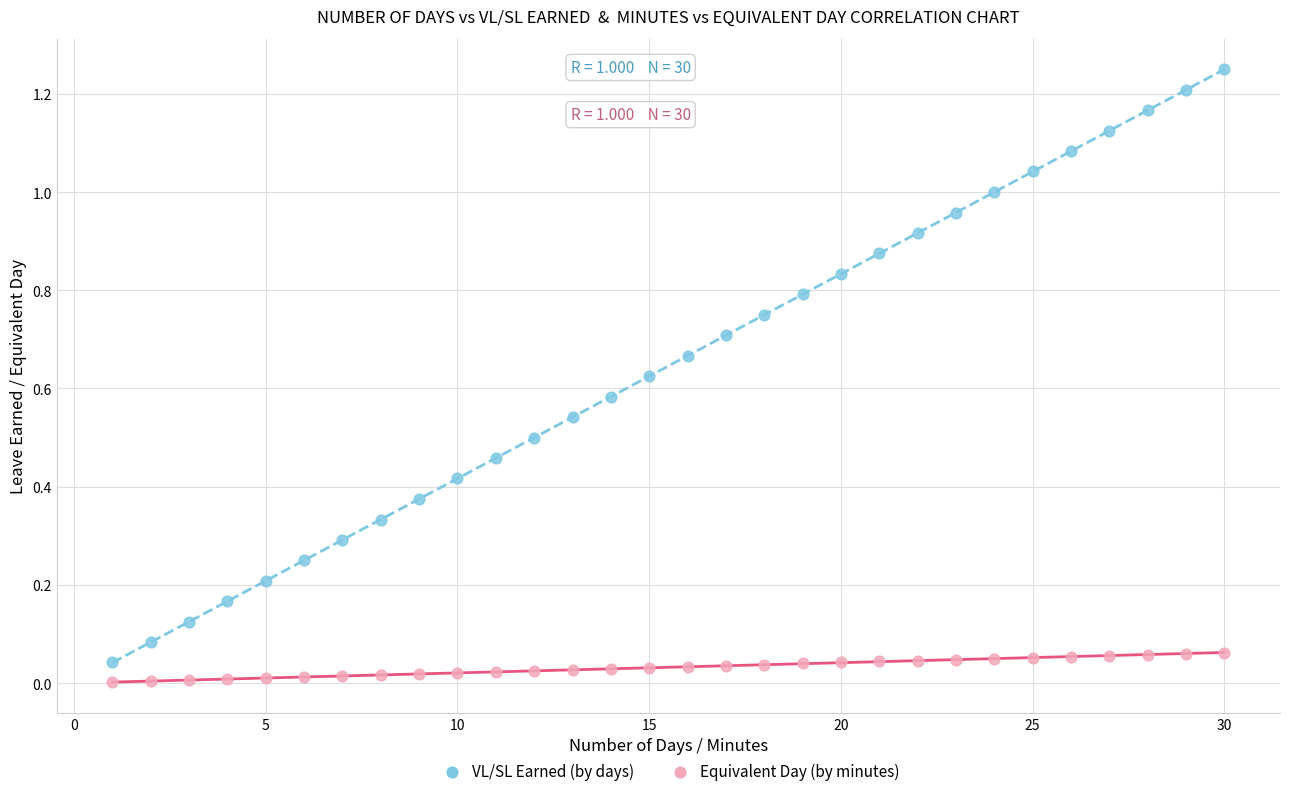

Which series contains the lowest Y value?

Equivalent Day (by minutes)